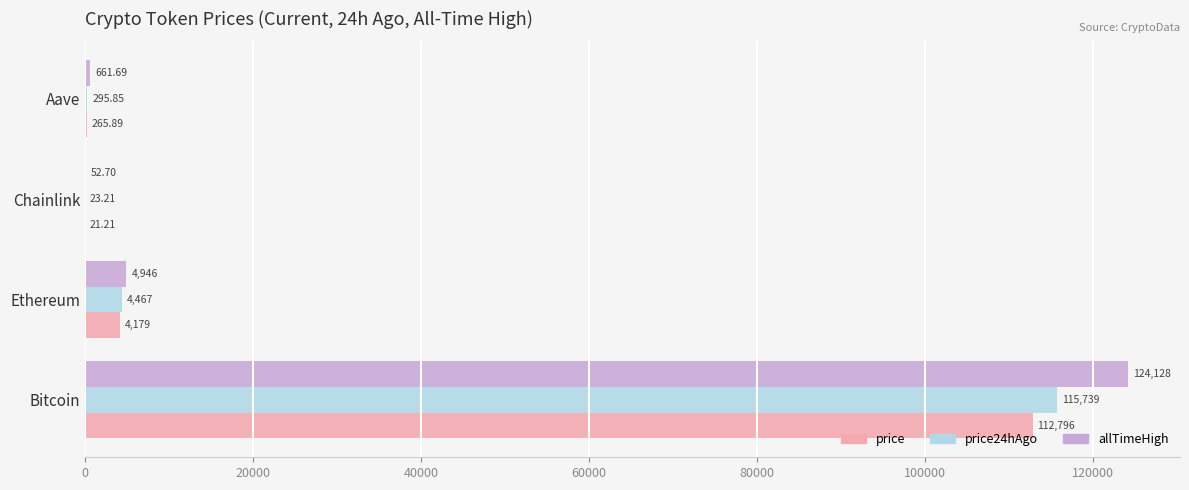

At which label does allTimeHigh reach its peak?

Bitcoin